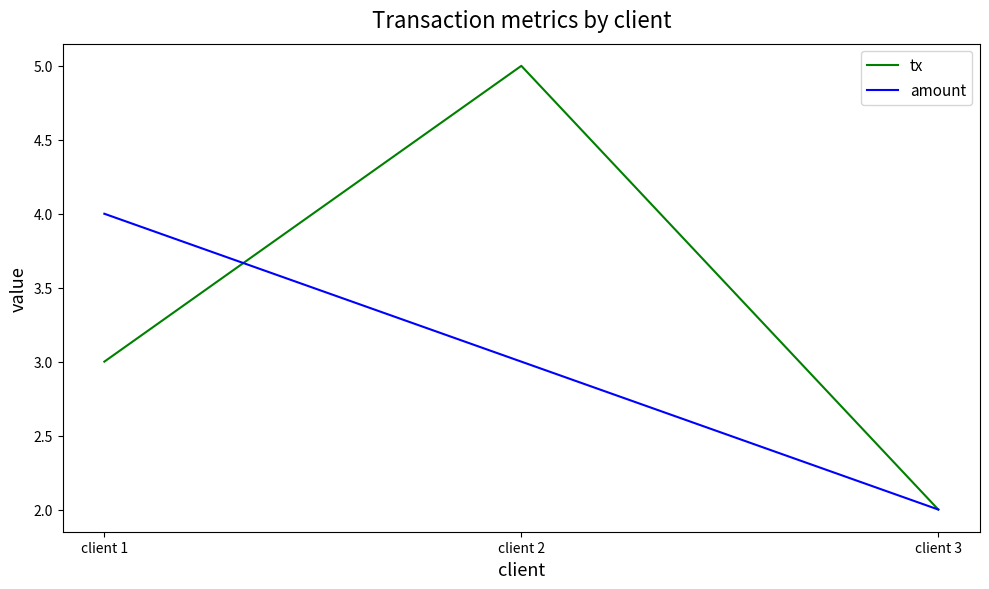

Which series has the largest range (max minus min)?

tx